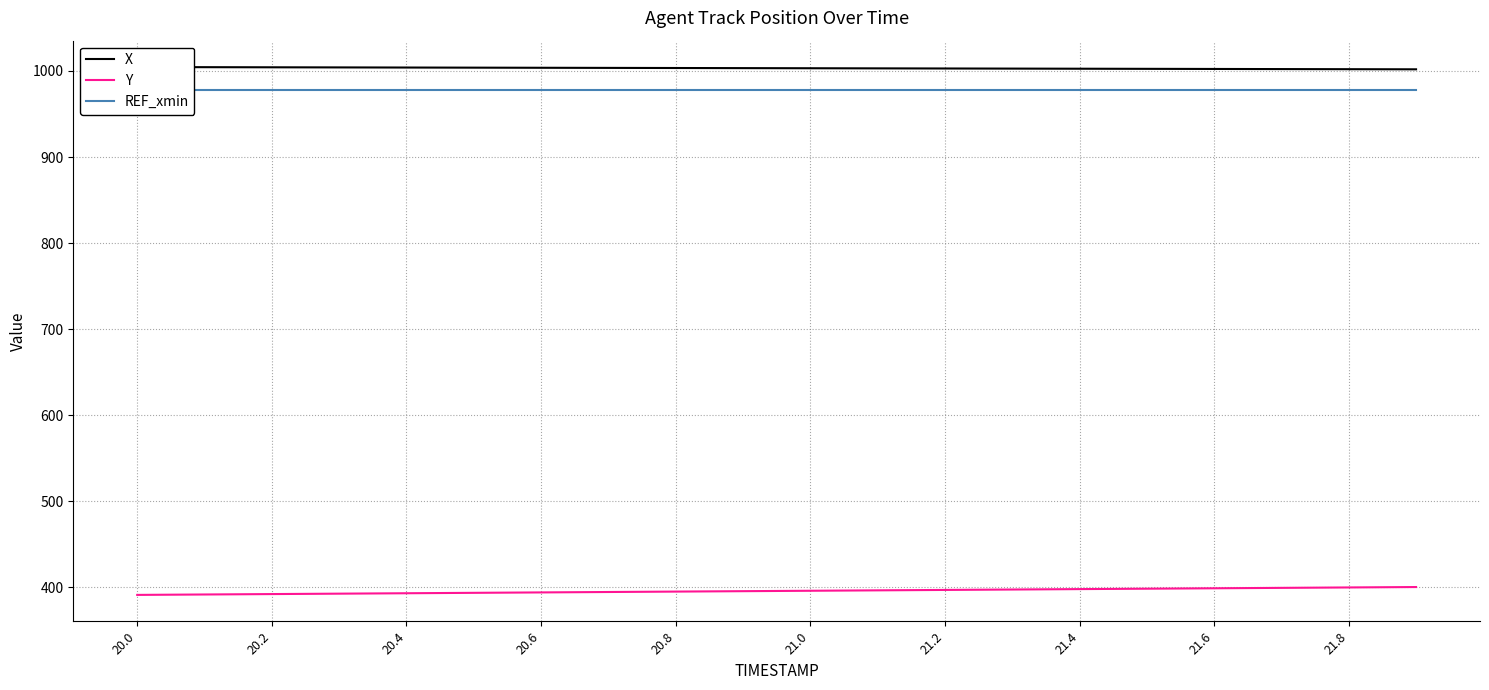

Is it true that Y equals 397.7 at 21.4?

True